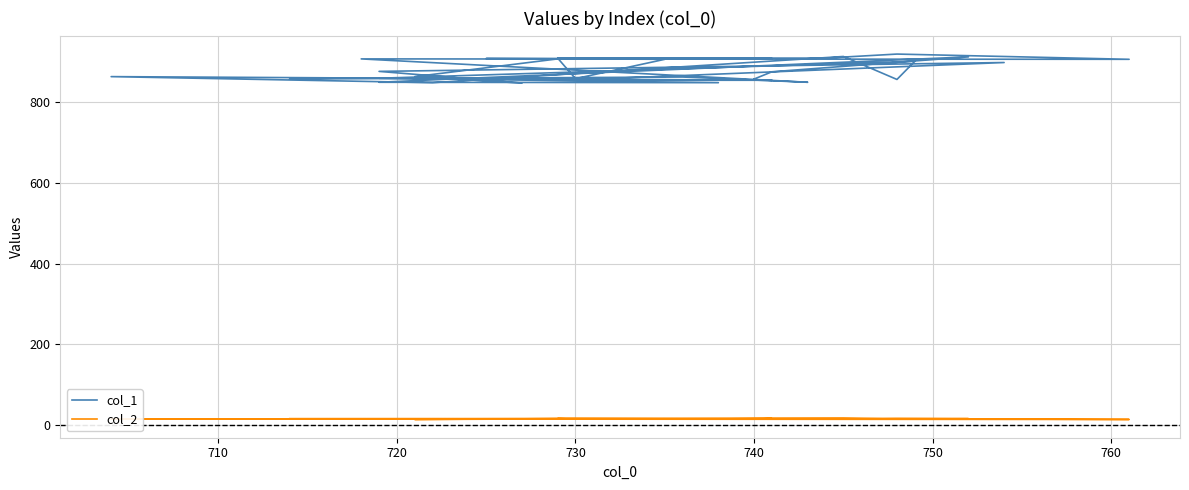

Where is the first local minimum for col_1?

720